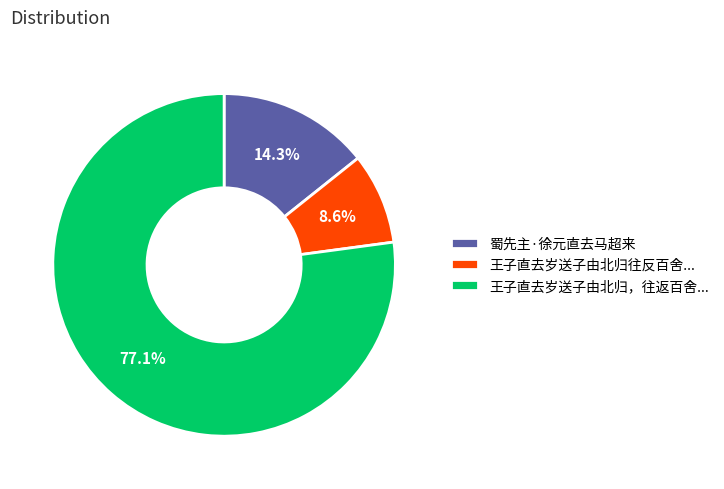

Does any single category account for the majority?

Yes